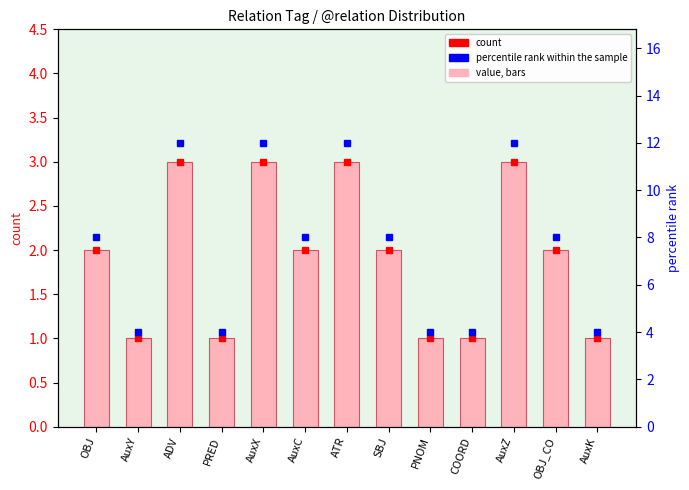

Is the value of percentile rank within sample at AuxY greater than the value of count at AuxY?

Yes